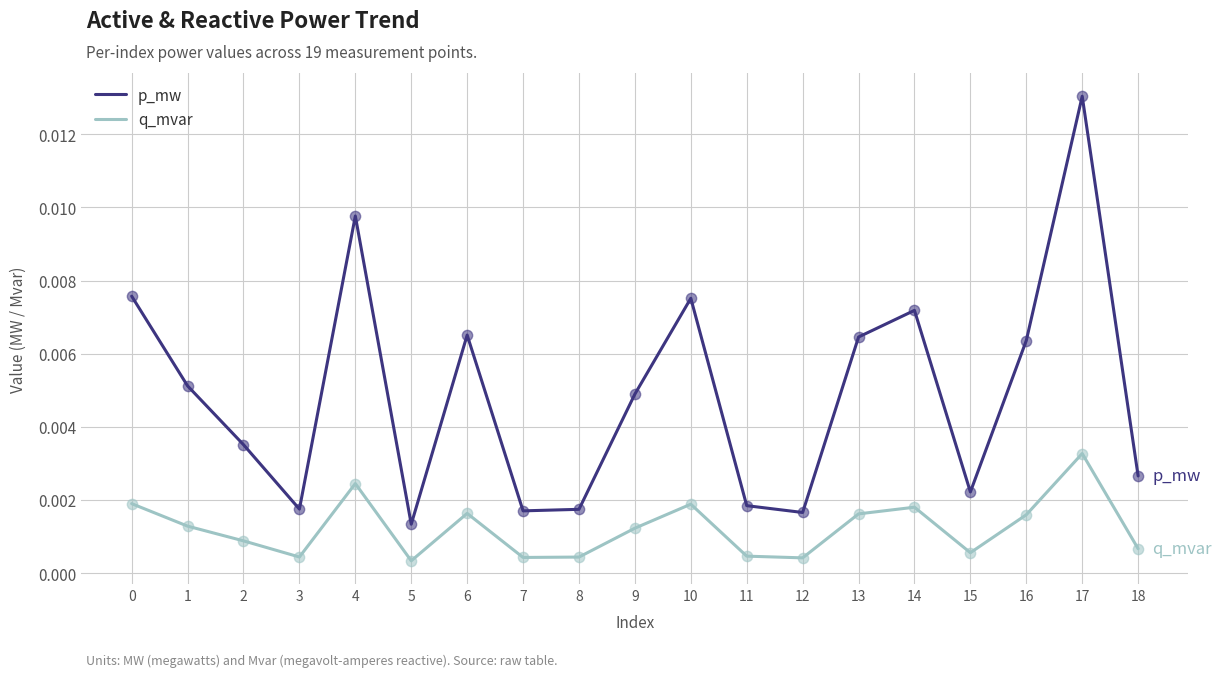

Between 5 and 6, which series saw the biggest shift?

p_mw